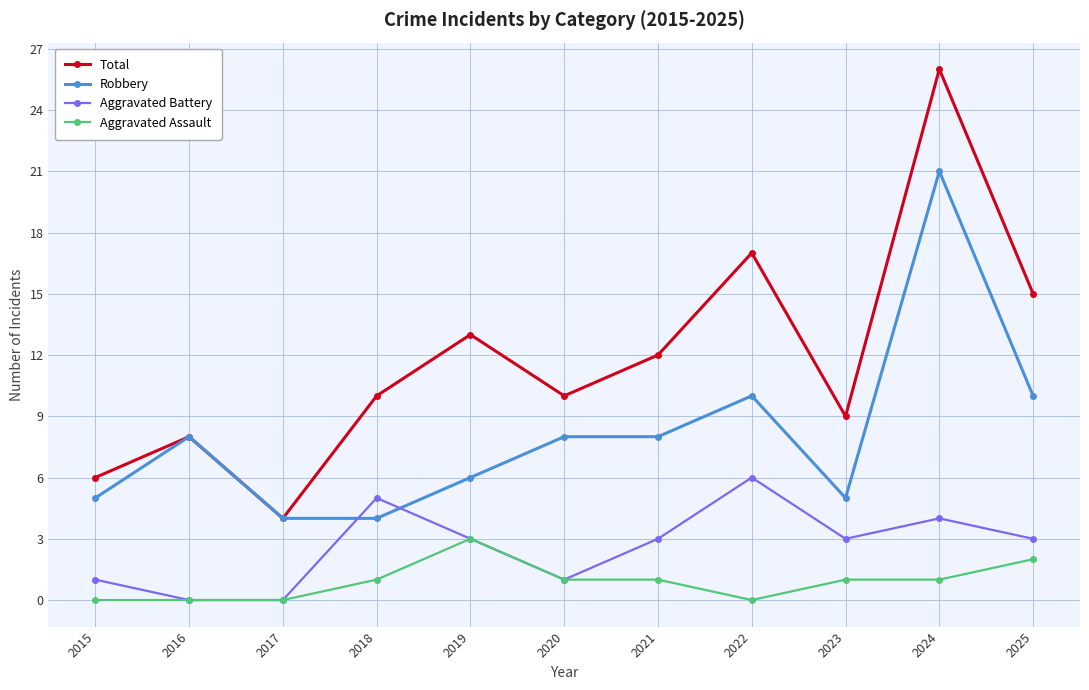

At which label does Aggravated Battery first exceed 3?

2018